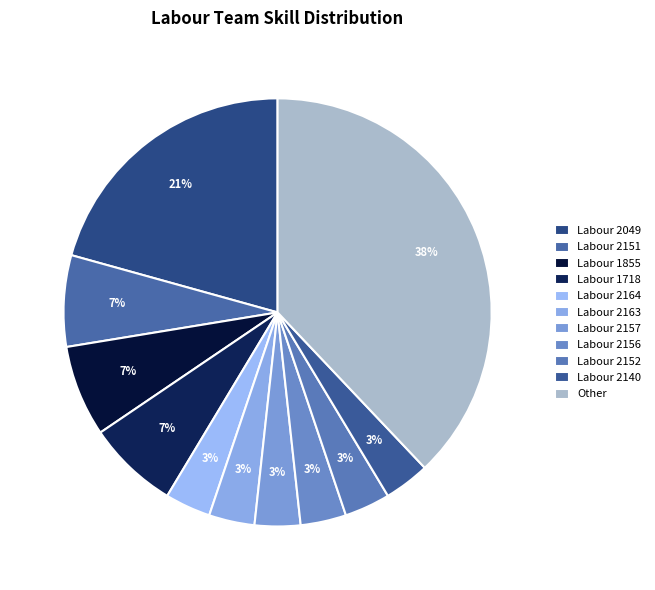

Which slice is the largest?

Other